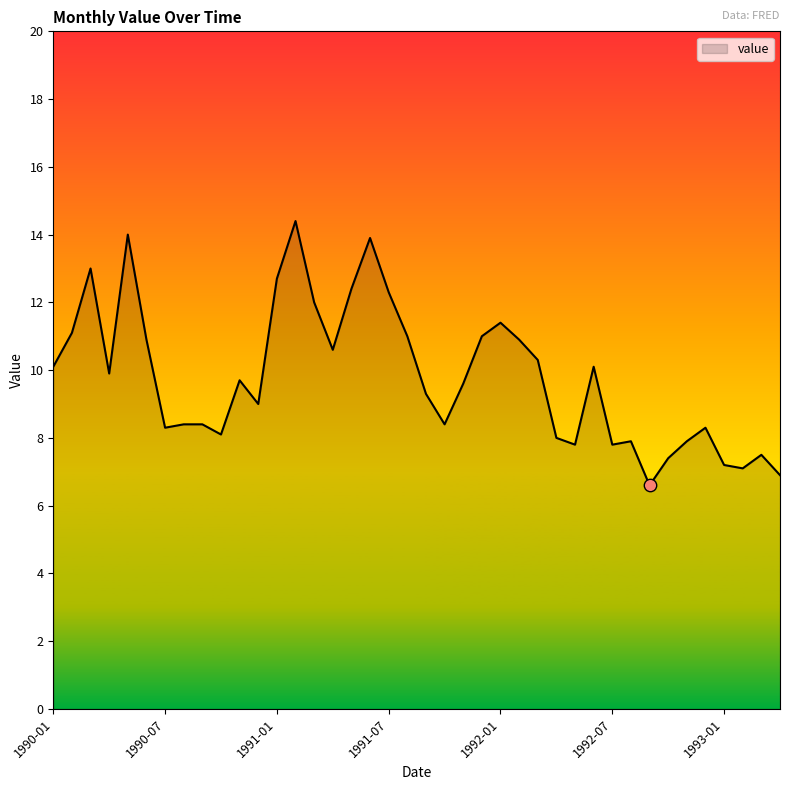

What is the minimum value shown in the chart?

6.6